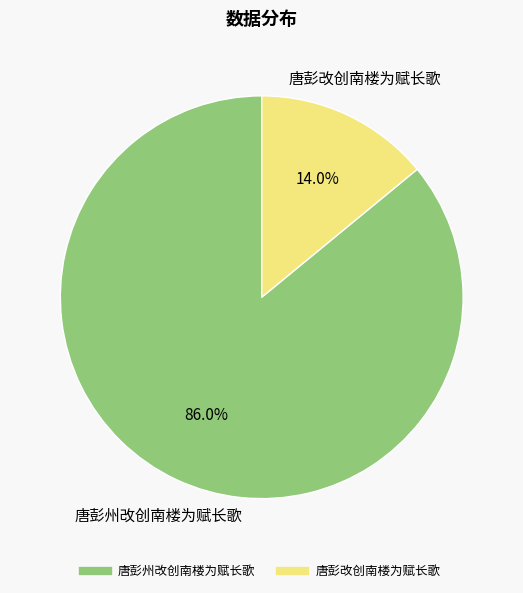

Between 唐彭州改创南楼为赋长歌 and 唐彭改创南楼为赋长歌, which is larger?

唐彭州改创南楼为赋长歌